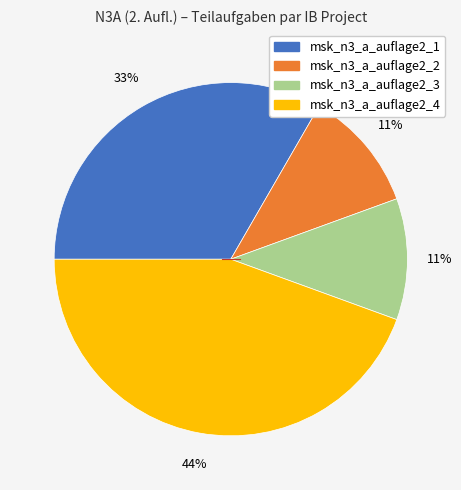

To the nearest percent, what percentage of the pie is msk_n3_a_auflage2_2?

11%